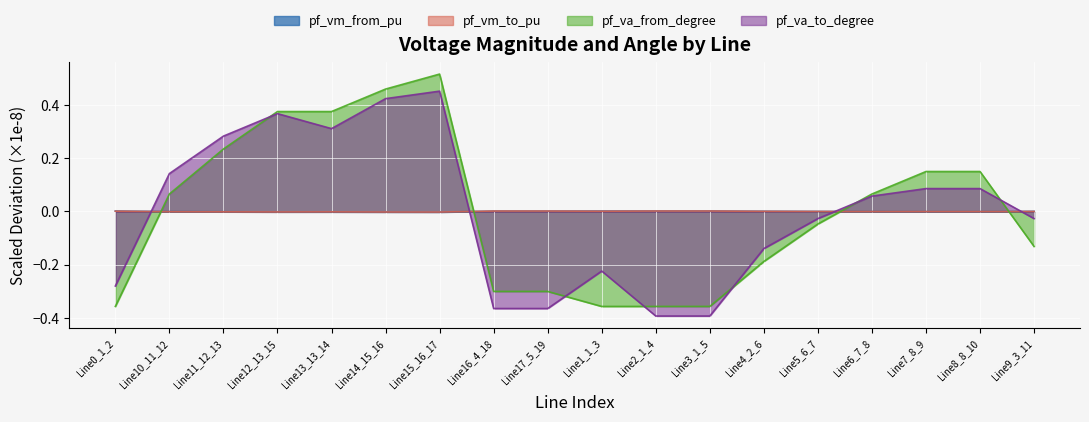

True or false: pf_vm_to_pu and pf_va_to_degree intersect in this chart.

True